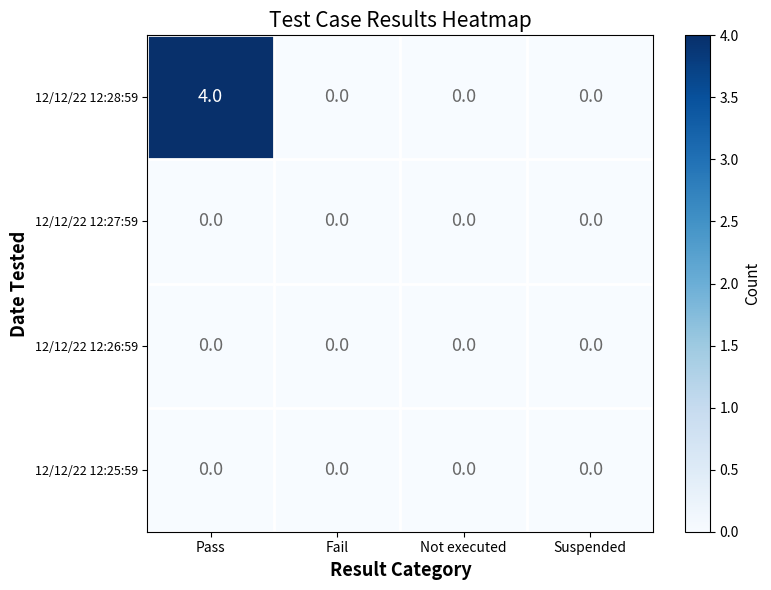

Reading left to right, what are all the values shown in this chart?

12/12/22 12:28:59: 4	0	0	0
12/12/22 12:27:59: 0	0	0	0
12/12/22 12:26:59: 0	0	0	0
12/12/22 12:25:59: 0	0	0	0